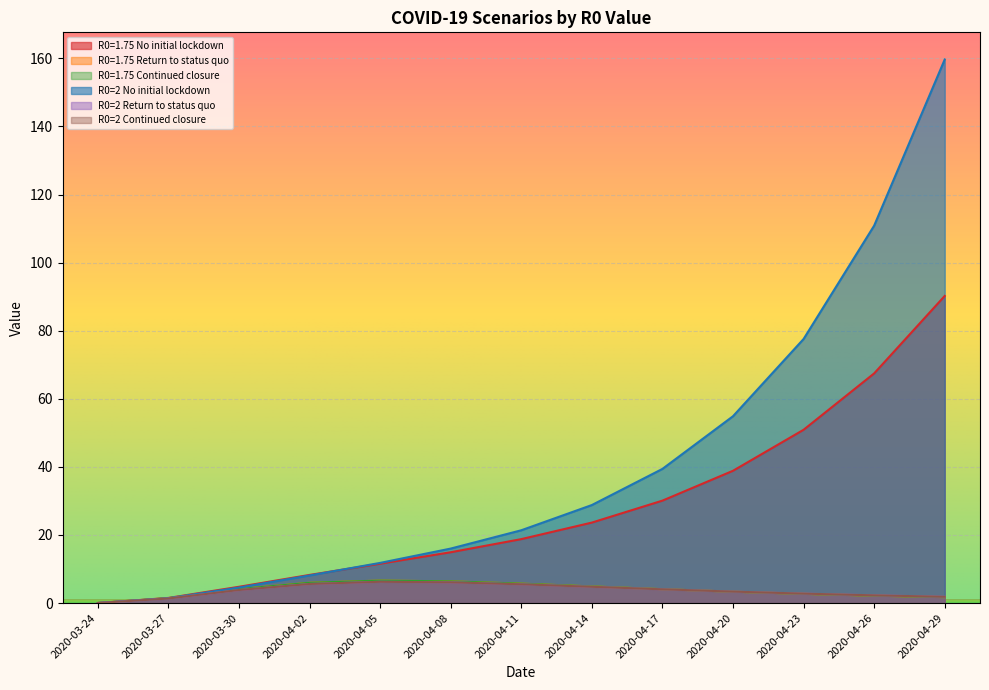

Which category has the lowest value in the R0=2 Return to status quo series?

2020-03-24